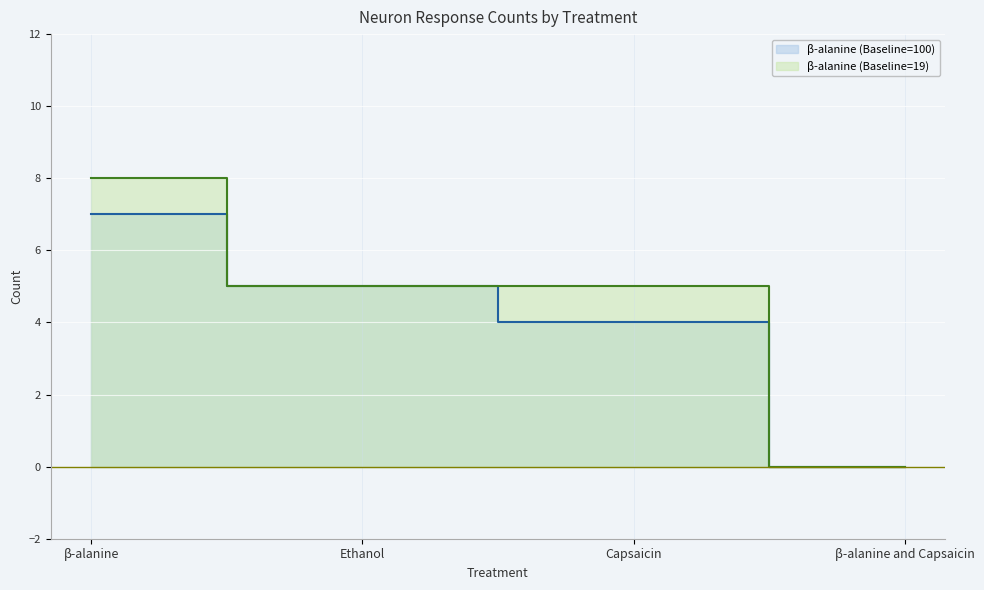

True or false: β-alanine (Baseline=100) (line) and β-alanine (Baseline=19) (line) cross at least once.

False